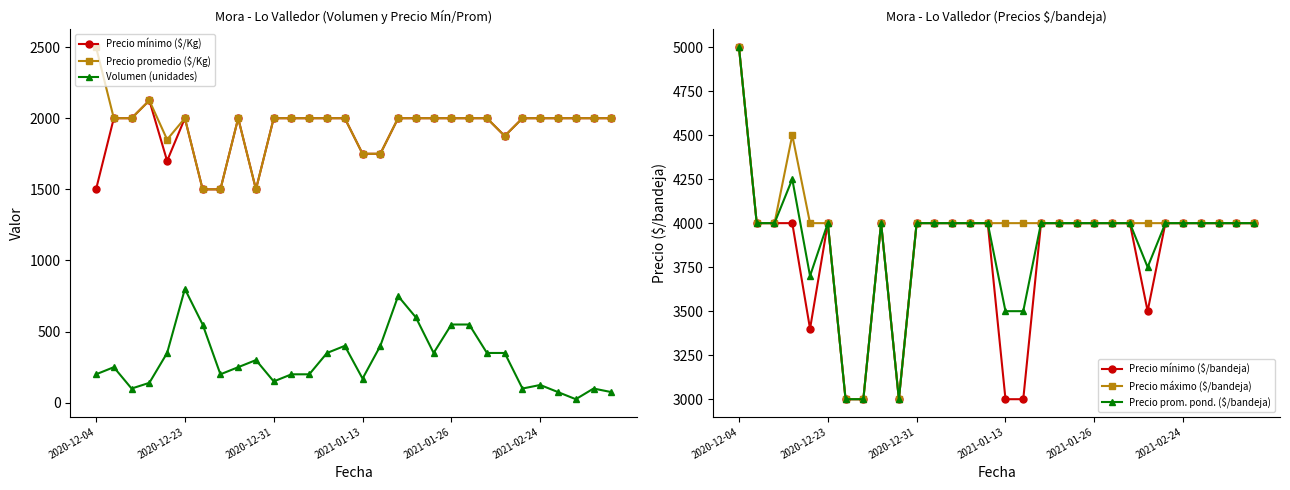

Count the number of categories in the chart.

30